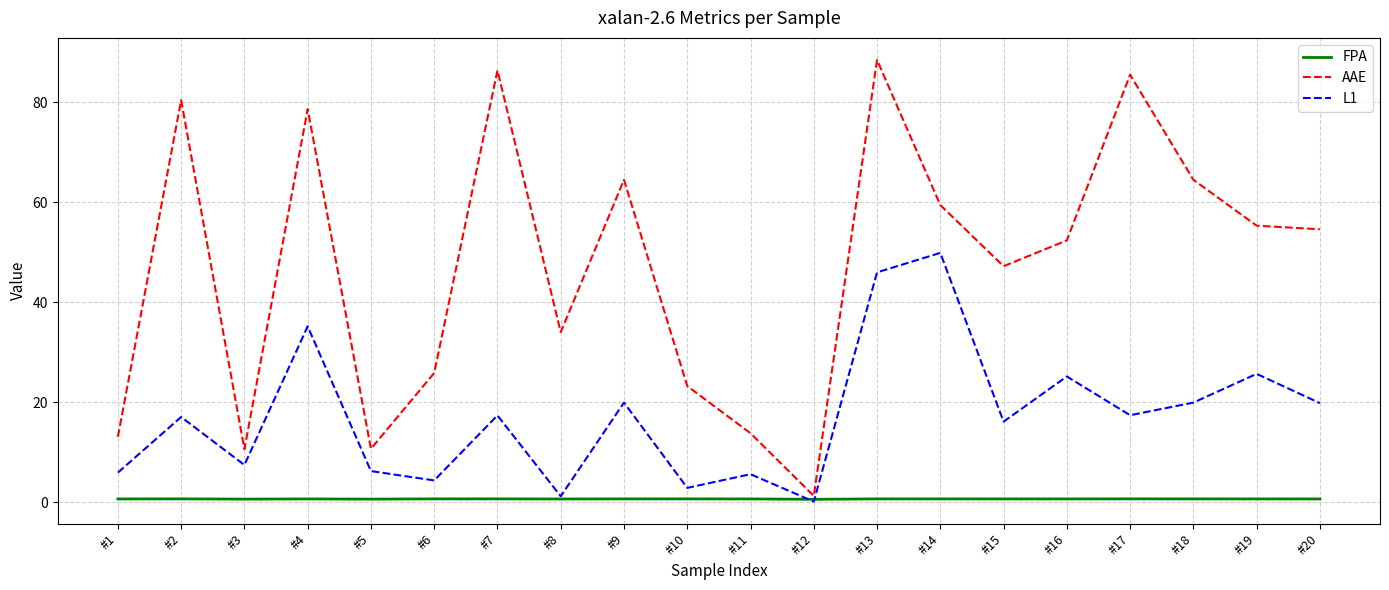

Does the chart have visible grid lines?

Yes